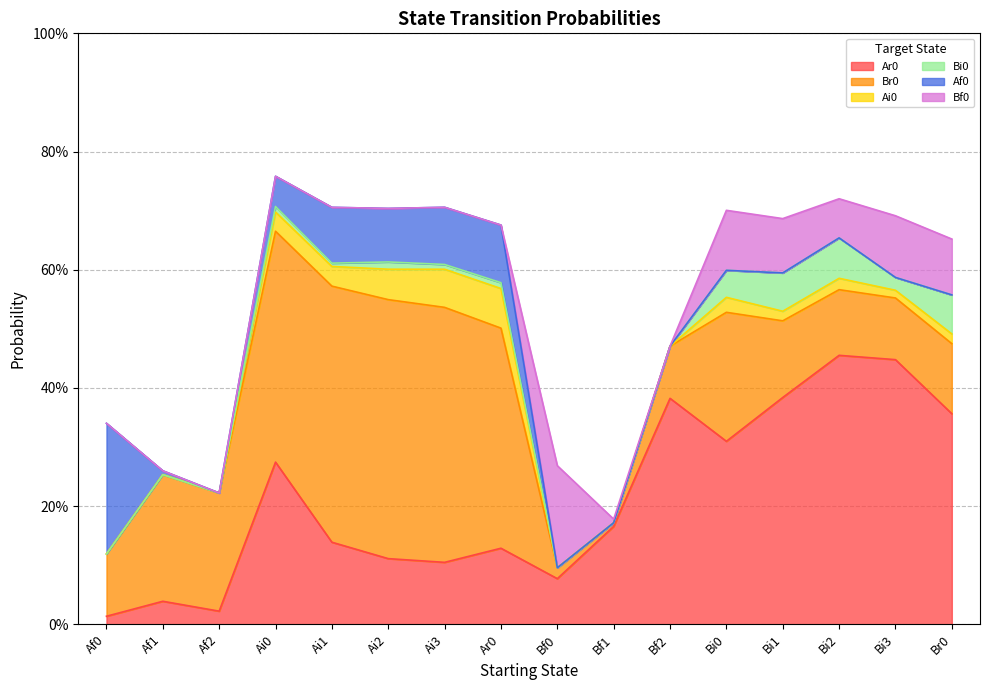

Reading left to right, extract all data points from this chart.

Ar0: Af0=0.0	Af1=0.0	Af2=0.0	Ai0=0.3	Ai1=0.1	Ai2=0.1	Ai3=0.1	Ar0=0.1	Bf0=0.1	Bf1=0.2	Bf2=0.4	Bi0=0.3	Bi1=0.4	Bi2=0.5	Bi3=0.4	Br0=0.4
Br0: Af0=0.1	Af1=0.2	Af2=0.2	Ai0=0.4	Ai1=0.4	Ai2=0.4	Ai3=0.4	Ar0=0.4	Bf0=0.0	Bf1=0.0	Bf2=0.1	Bi0=0.2	Bi1=0.1	Bi2=0.1	Bi3=0.1	Br0=0.1
Ai0: Af0=0.0	Af1=0.0	Af2=0.0	Ai0=0.0	Ai1=0.0	Ai2=0.1	Ai3=0.1	Ar0=0.1	Bf0=0.0	Bf1=0.0	Bf2=0.0	Bi0=0.0	Bi1=0.0	Bi2=0.0	Bi3=0.0	Br0=0.0
Bi0: Af0=0.0	Af1=0.0	Af2=0.0	Ai0=0.0	Ai1=0.0	Ai2=0.0	Ai3=0.0	Ar0=0.0	Bf0=0.0	Bf1=0.0	Bf2=0.0	Bi0=0.0	Bi1=0.1	Bi2=0.1	Bi3=0.0	Br0=0.1
Af0: Af0=0.2	Af1=0.0	Af2=0.0	Ai0=0.1	Ai1=0.1	Ai2=0.1	Ai3=0.1	Ar0=0.1	Bf0=0.0	Bf1=0.0	Bf2=0.0	Bi0=0.0	Bi1=0.0	Bi2=0.0	Bi3=0.0	Br0=0.0
Bf0: Af0=0.0	Af1=0.0	Af2=0.0	Ai0=0.0	Ai1=0.0	Ai2=0.0	Ai3=0.0	Ar0=0.0	Bf0=0.2	Bf1=0.0	Bf2=0.0	Bi0=0.1	Bi1=0.1	Bi2=0.1	Bi3=0.1	Br0=0.1